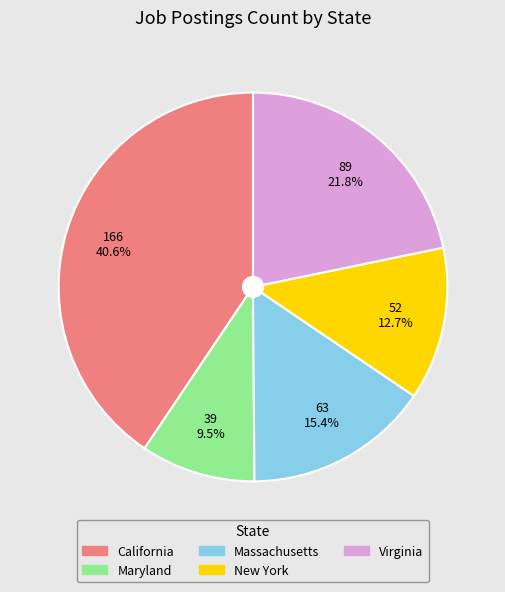

Combined, do Maryland and Virginia account for over 50%?

No